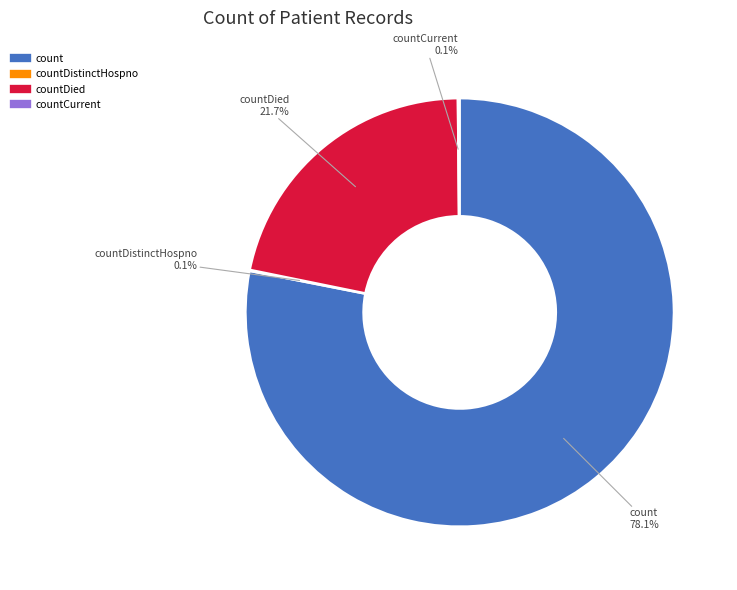

Is there any slice that represents more than half of the pie?

Yes